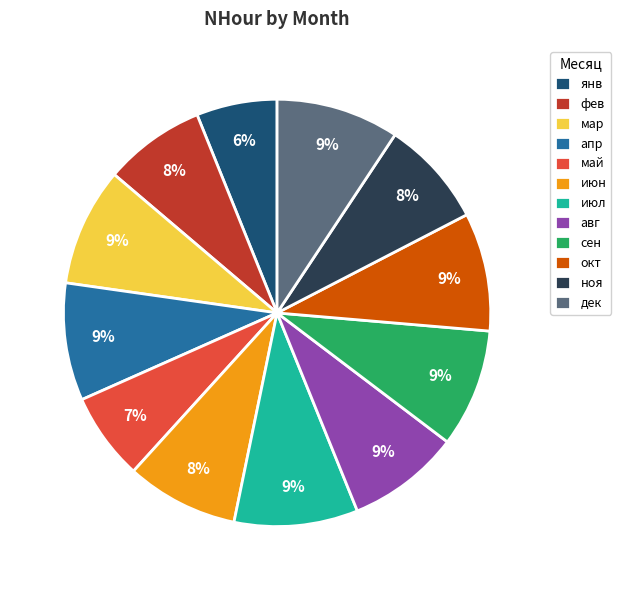

What is the ratio of the value at янв to the value at фев?

0.8